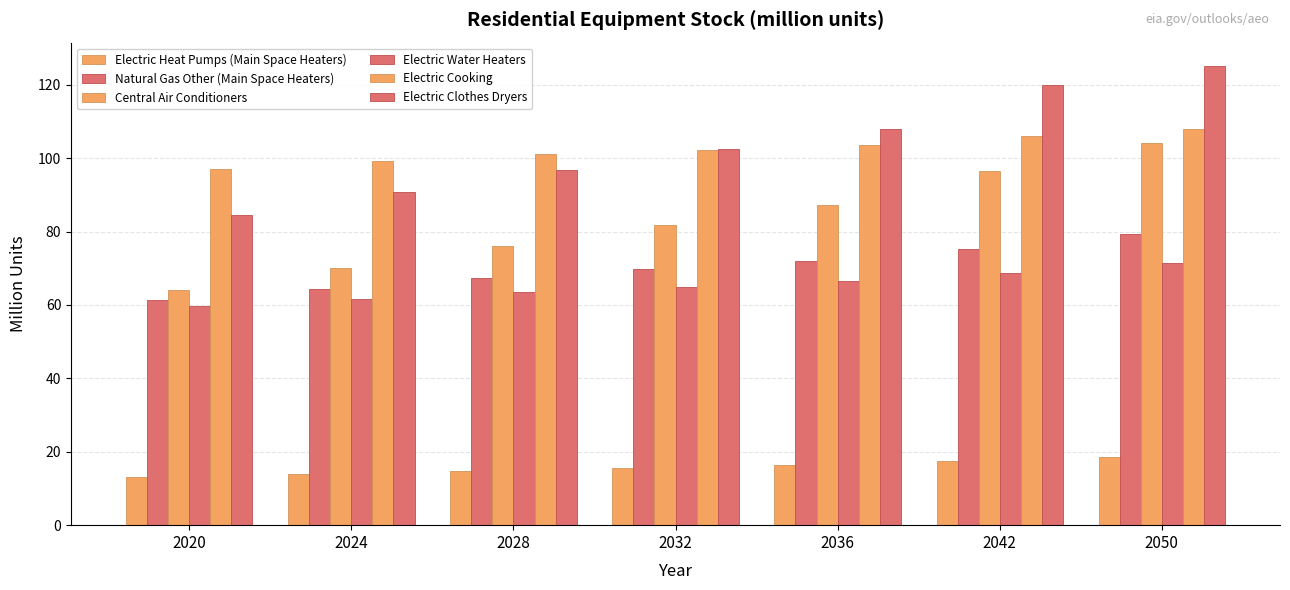

Are the bars horizontal?

No